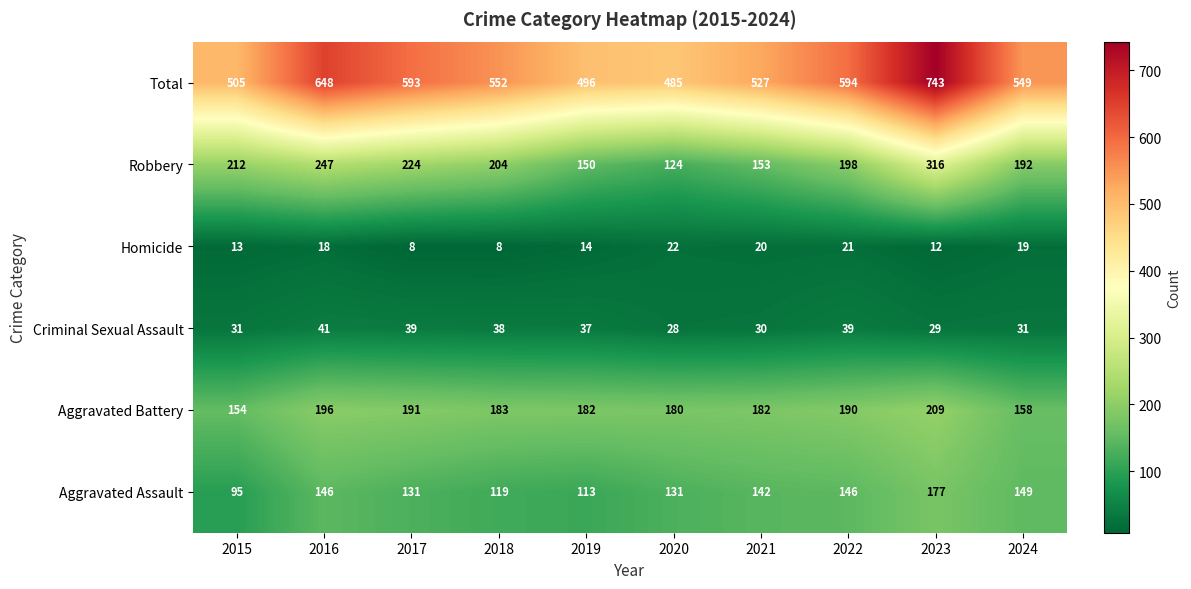

Between 2019 and 2024, which series saw the biggest shift?

Total